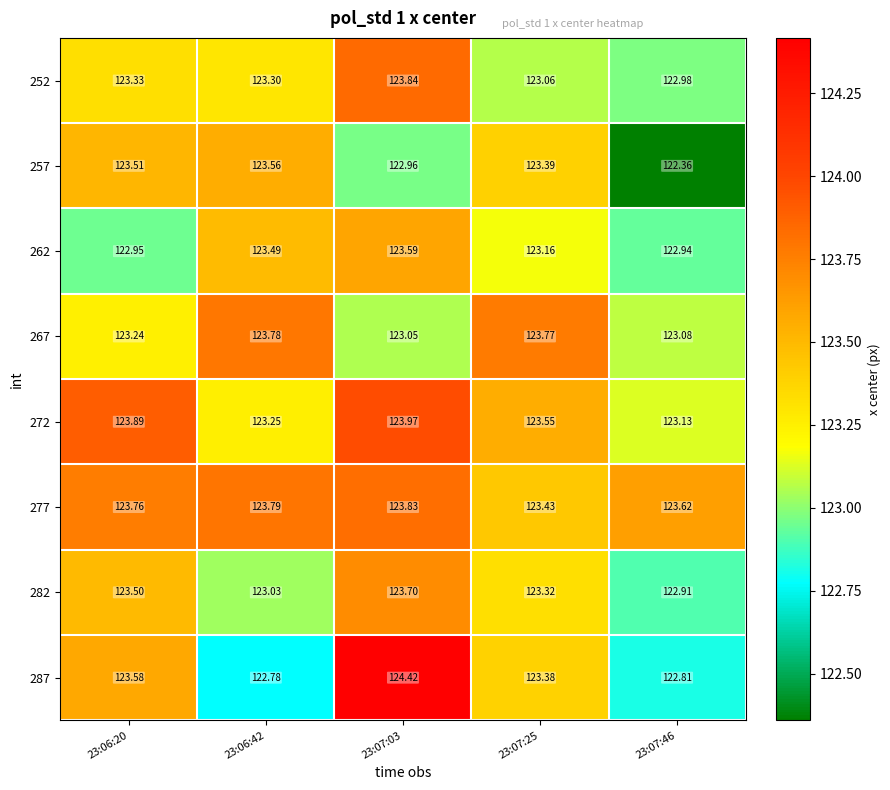

Is the value of 267 at 23:06:20 greater than the value of 272 at 23:07:25?

No